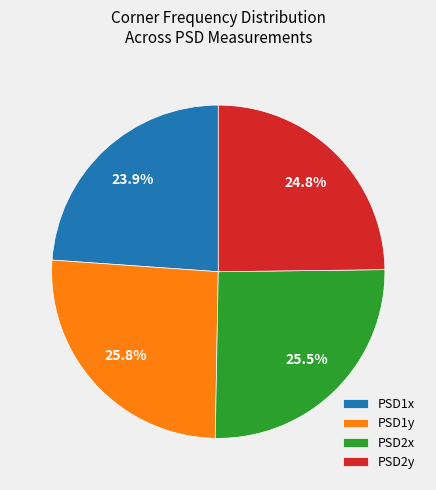

To the nearest percent, what portion does PSD1x represent?

24%